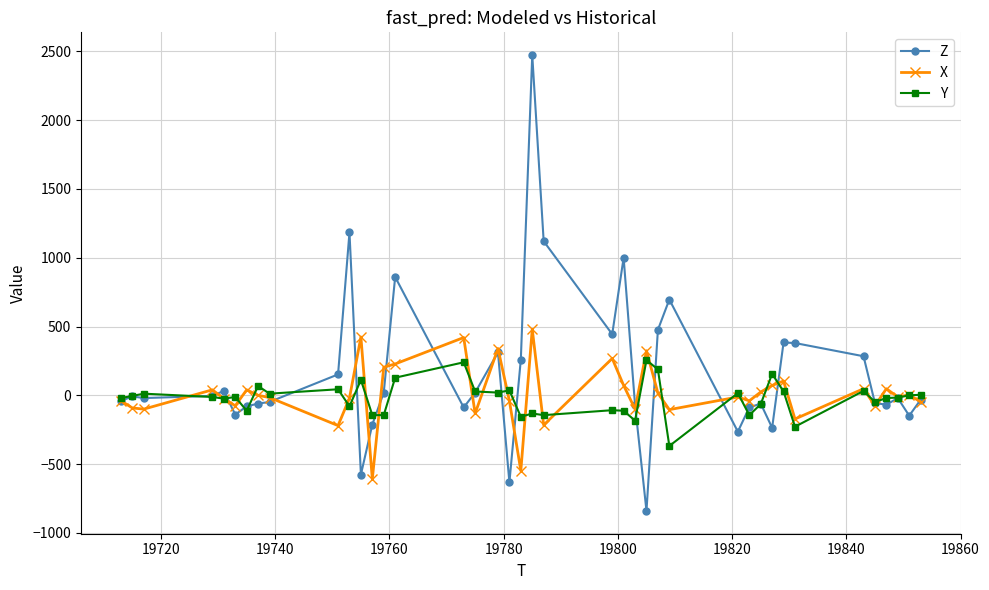

What is the average value of the Z series?

158